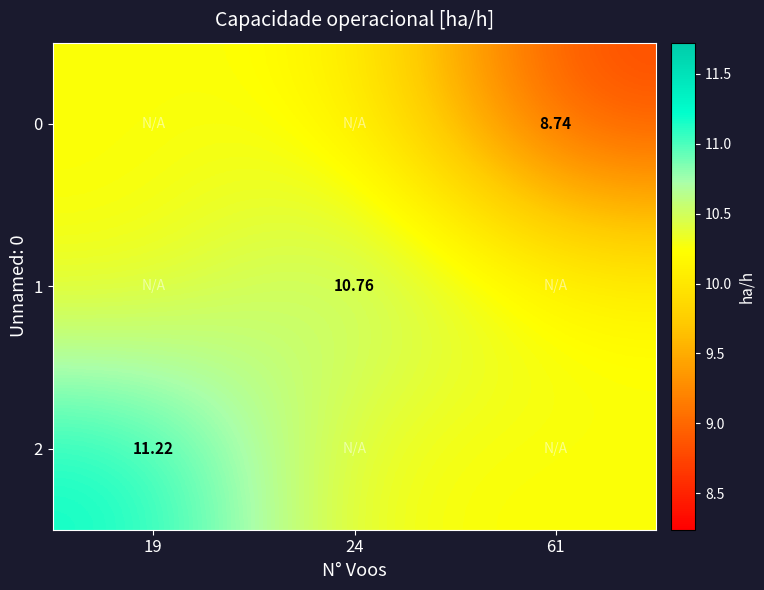

Which category has the highest value in the 1 series?

24